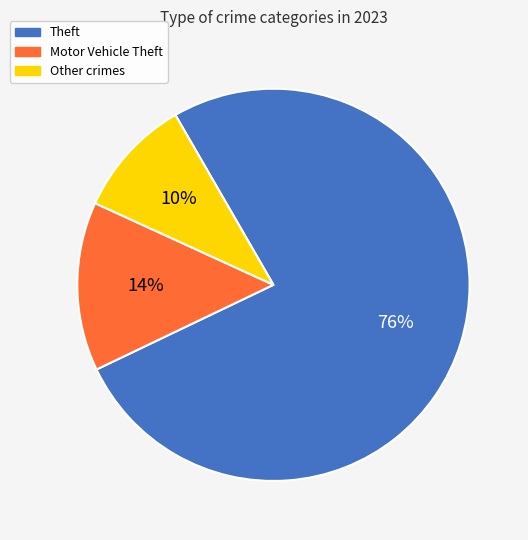

Does any single category account for the majority?

Yes